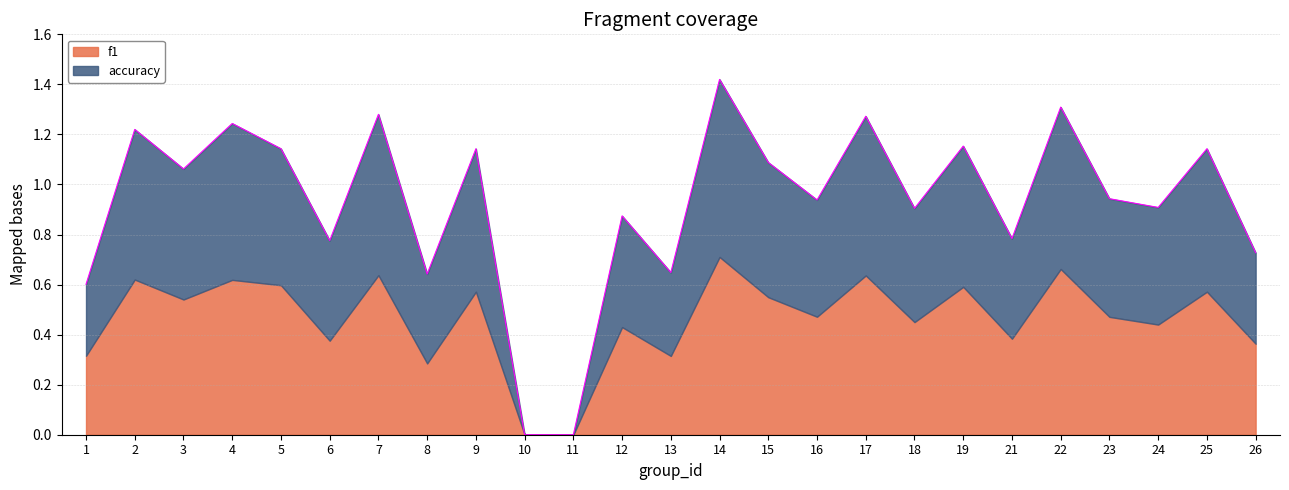

How many lines are shown in the chart?

2